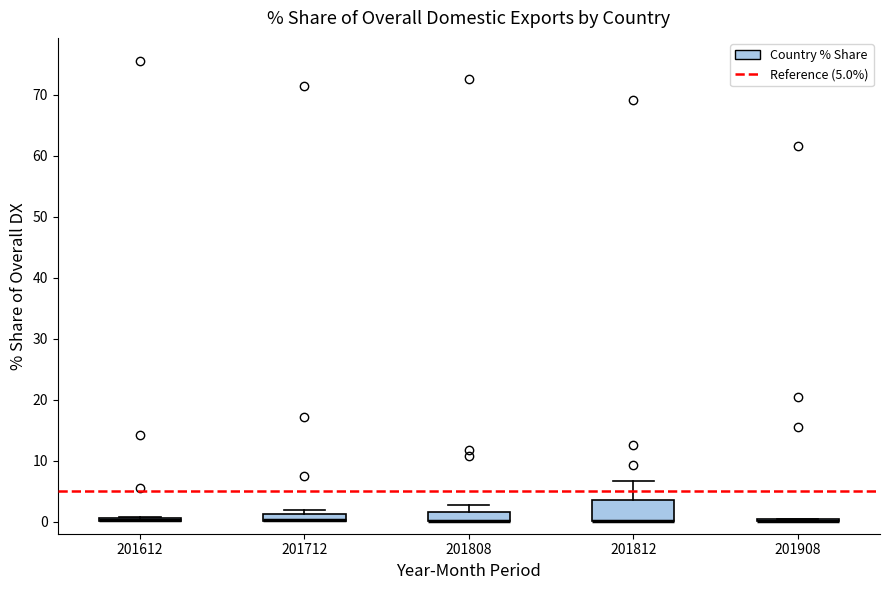

Which box is the tallest, from its lower edge to its upper edge?

201812